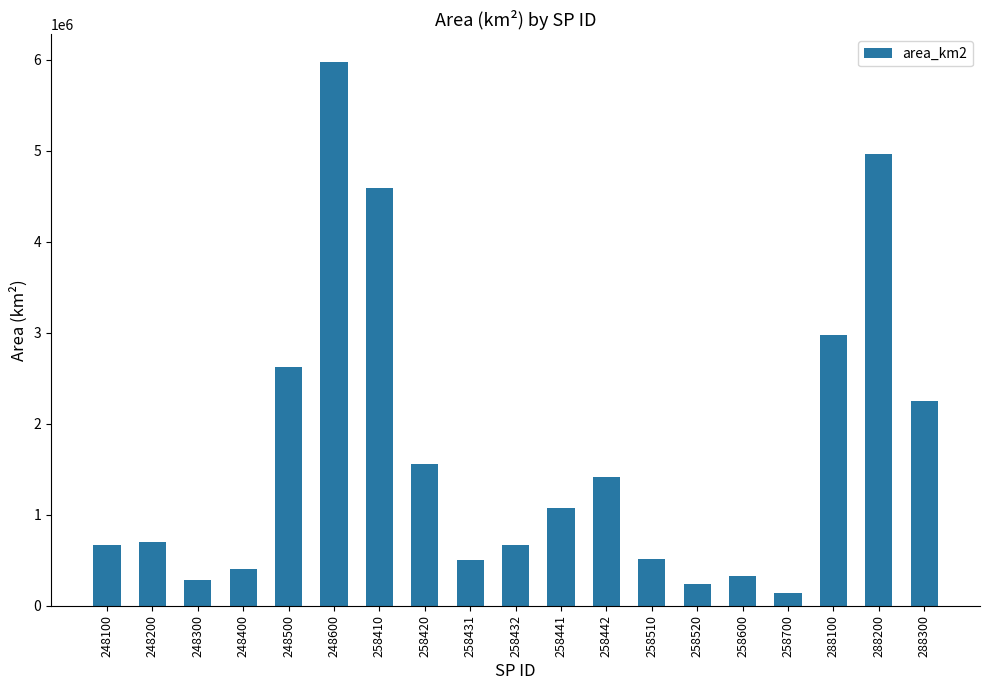

Does the chart contain any negative values?

No